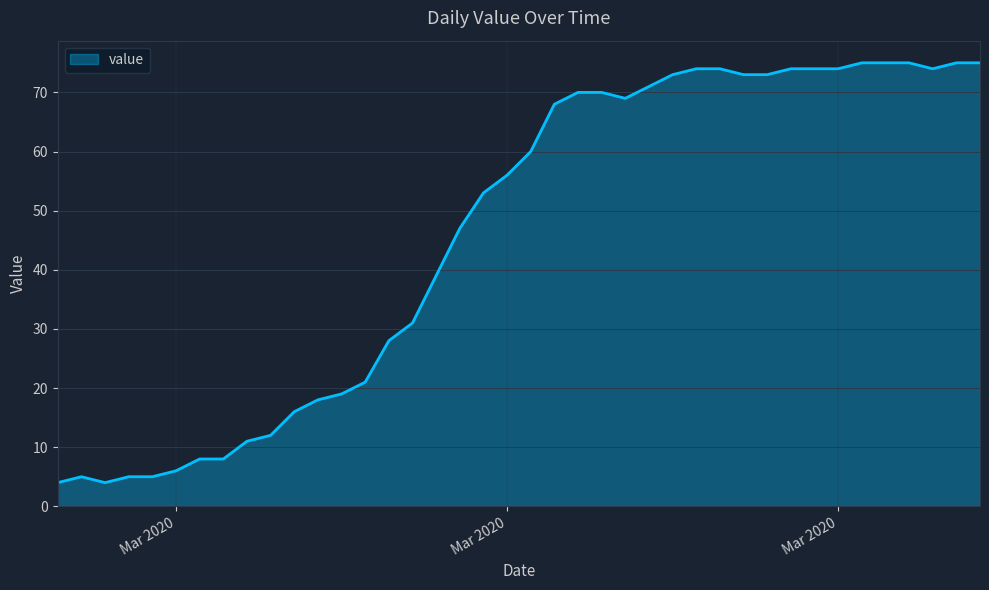

What is the greatest value displayed?

75